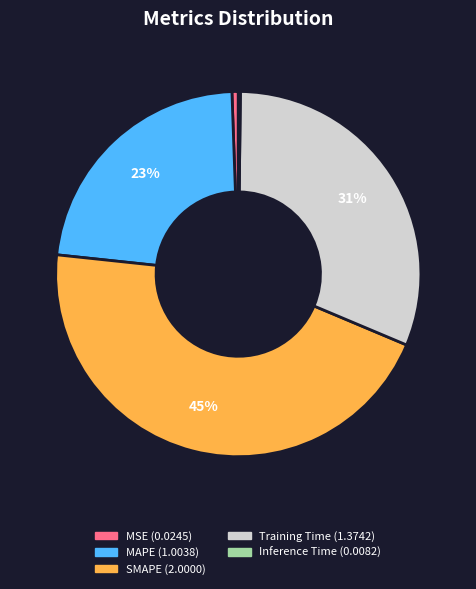

Approximately how many times larger is the value at SMAPE compared to MAPE?

2.0